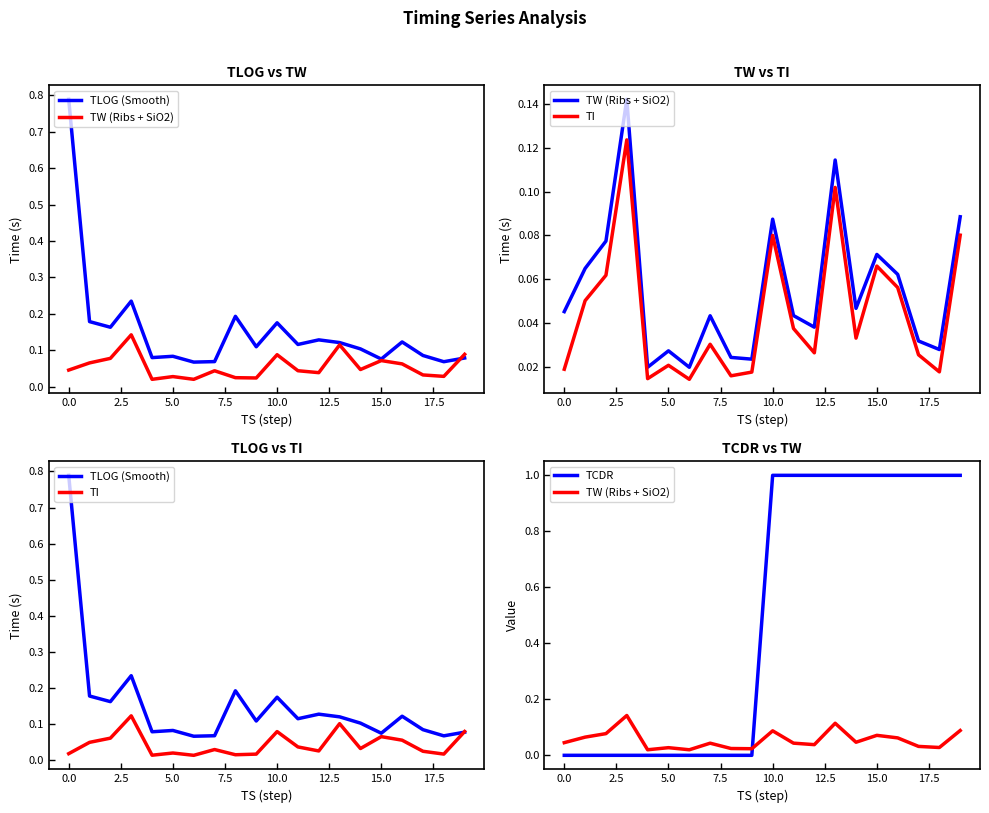

What is the maximum value shown in the chart?

1.0